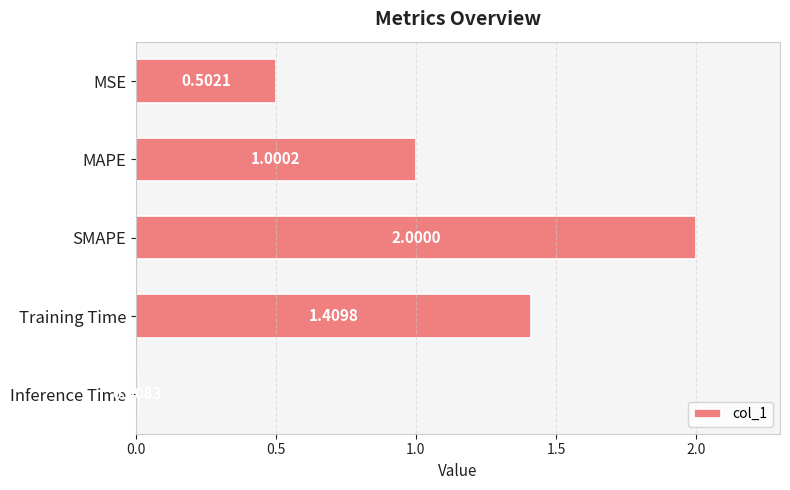

Count the number of data series in this chart.

1